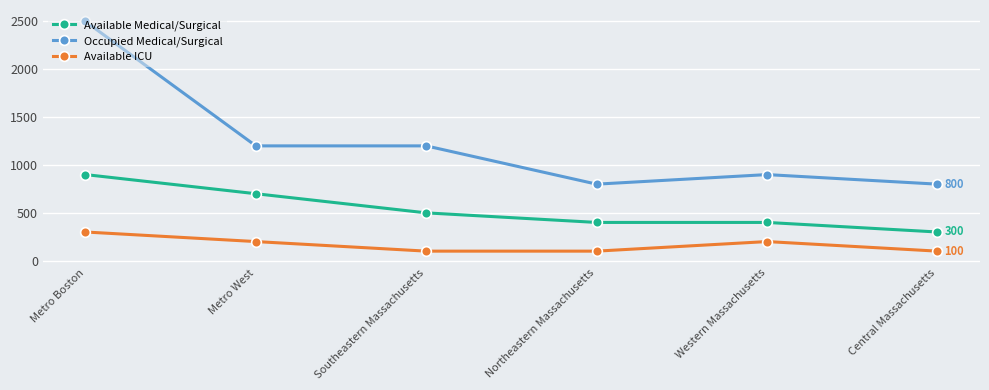

What is the difference between the maximum and minimum values in the Available Medical/Surgical series?

600